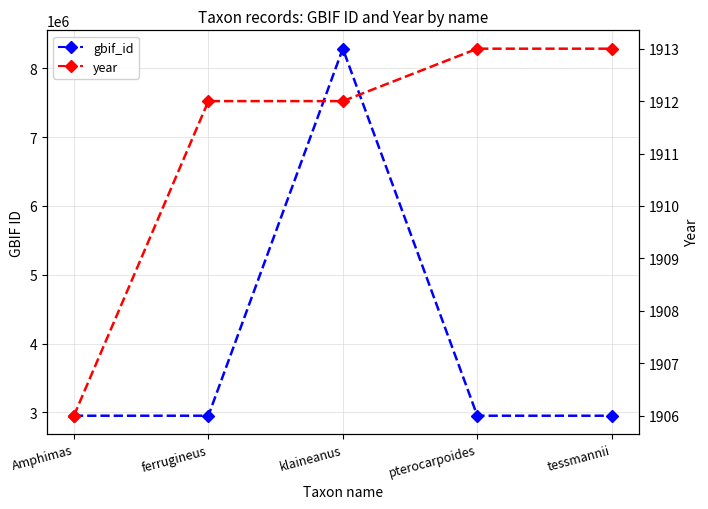

What is the difference between the gbif_id values at tessmannii and ferrugineus?

2